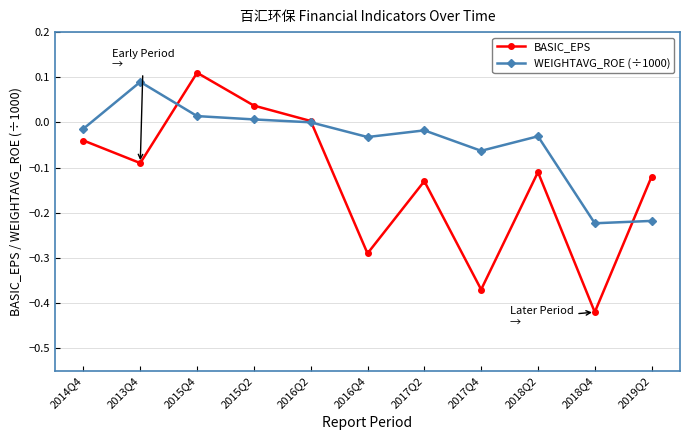

What is the difference between the maximum and minimum values in the BASIC_EPS series?

0.5